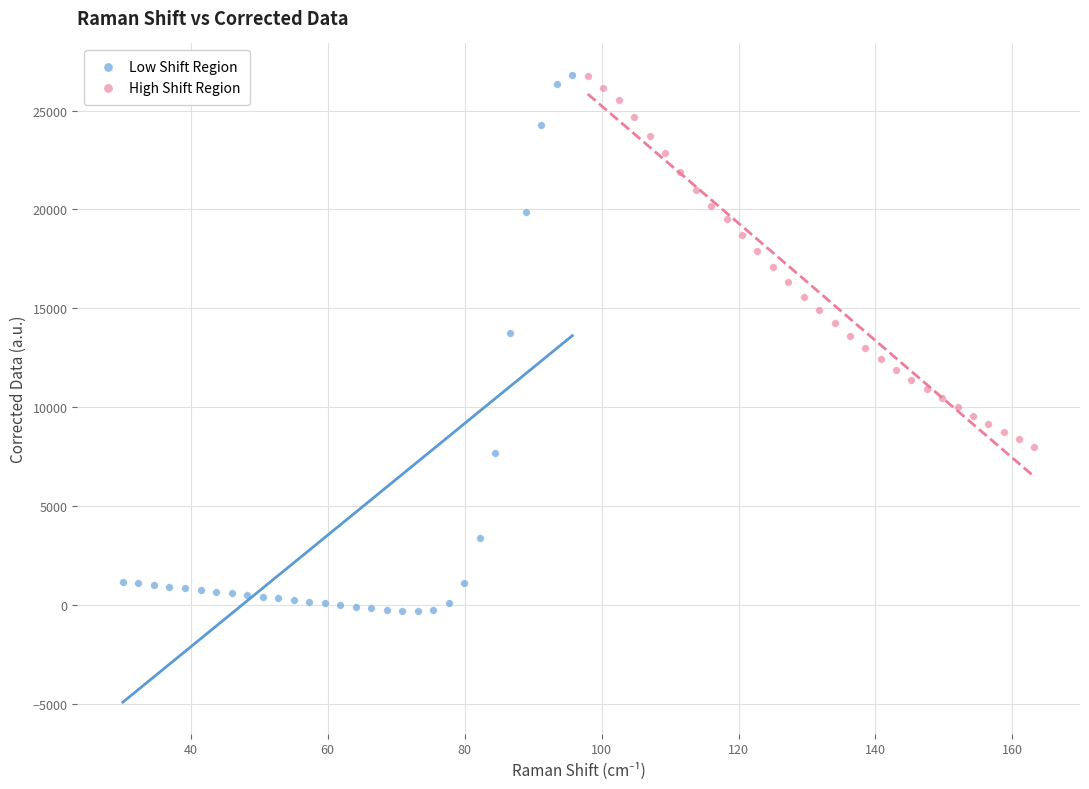

Which series contains the lowest Y value?

Low Shift Region